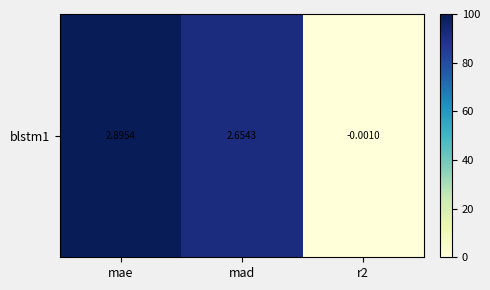

What is the change in value from mae to mad?

-8.3